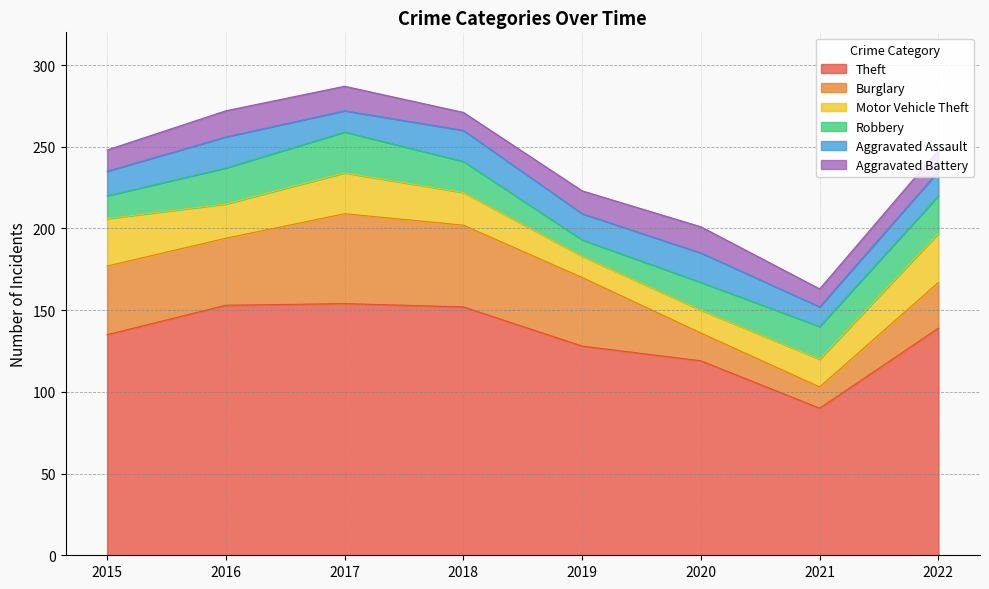

The Theft series shows 90 at 2021. True or false?

True